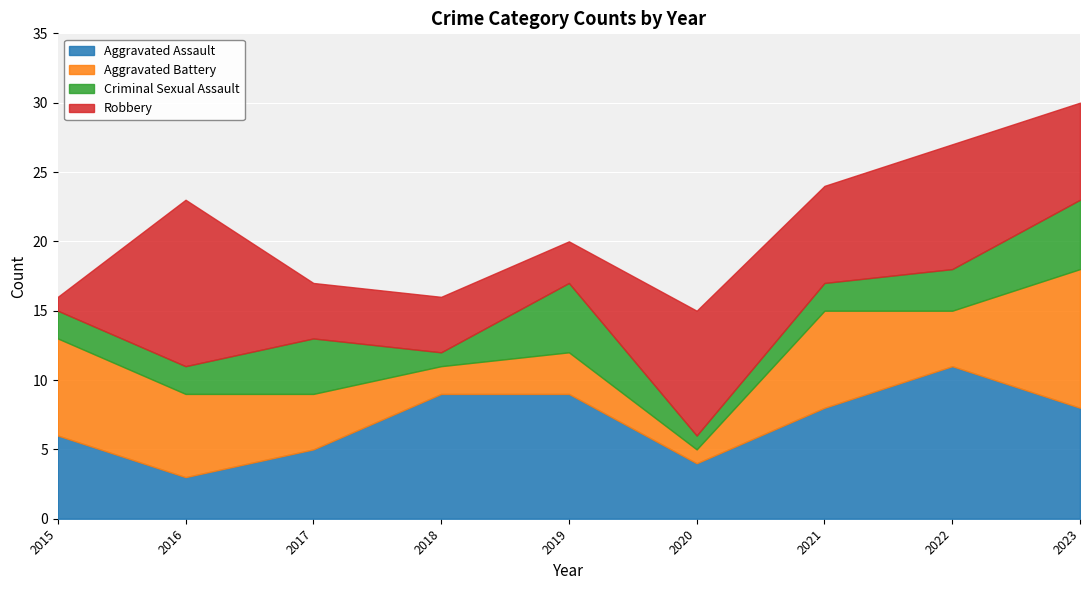

After their last crossing, which series has the higher values: Robbery or Criminal Sexual Assault?

Robbery